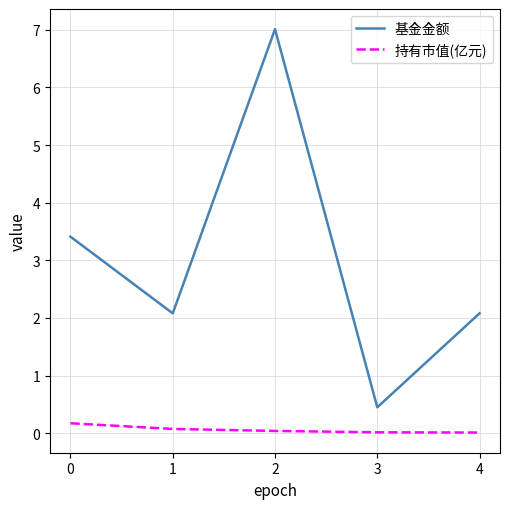

Rank the series by their average value, from highest to lowest.

基金金额, 持有市值(亿元)